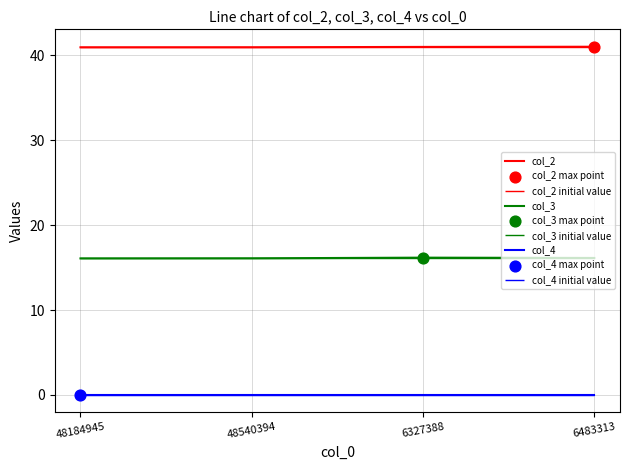

Which series reaches the maximum Y coordinate?

col_2